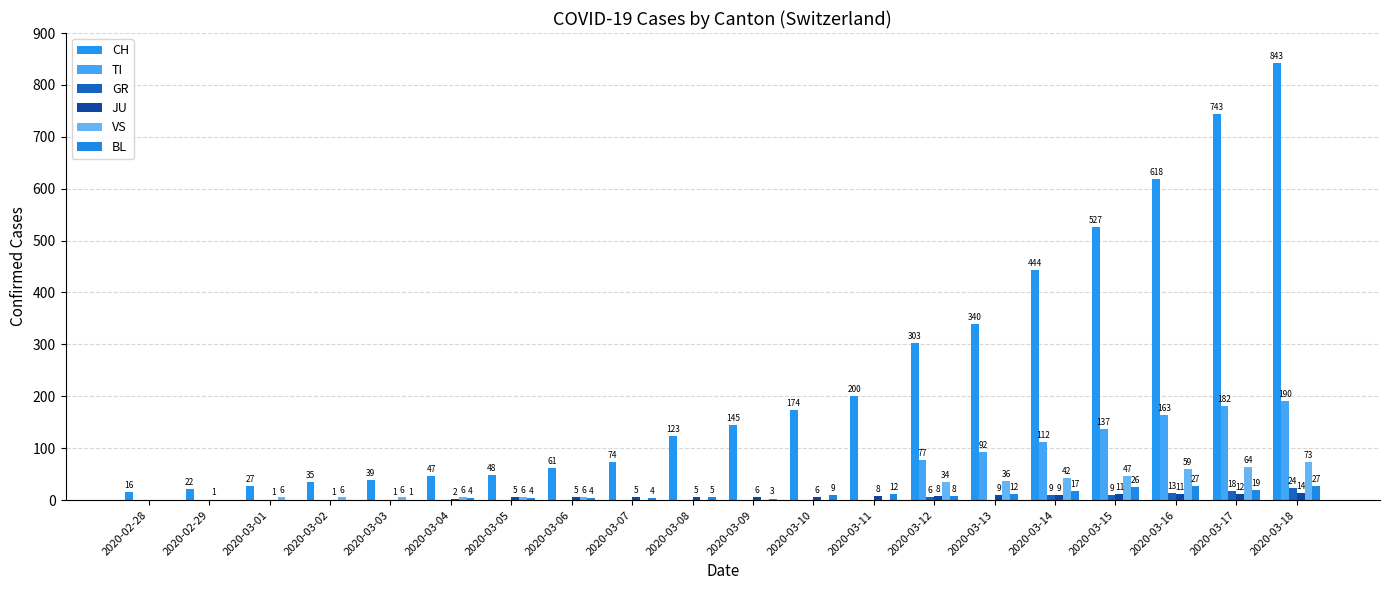

Which category has the lowest value across all series?

2020-02-28